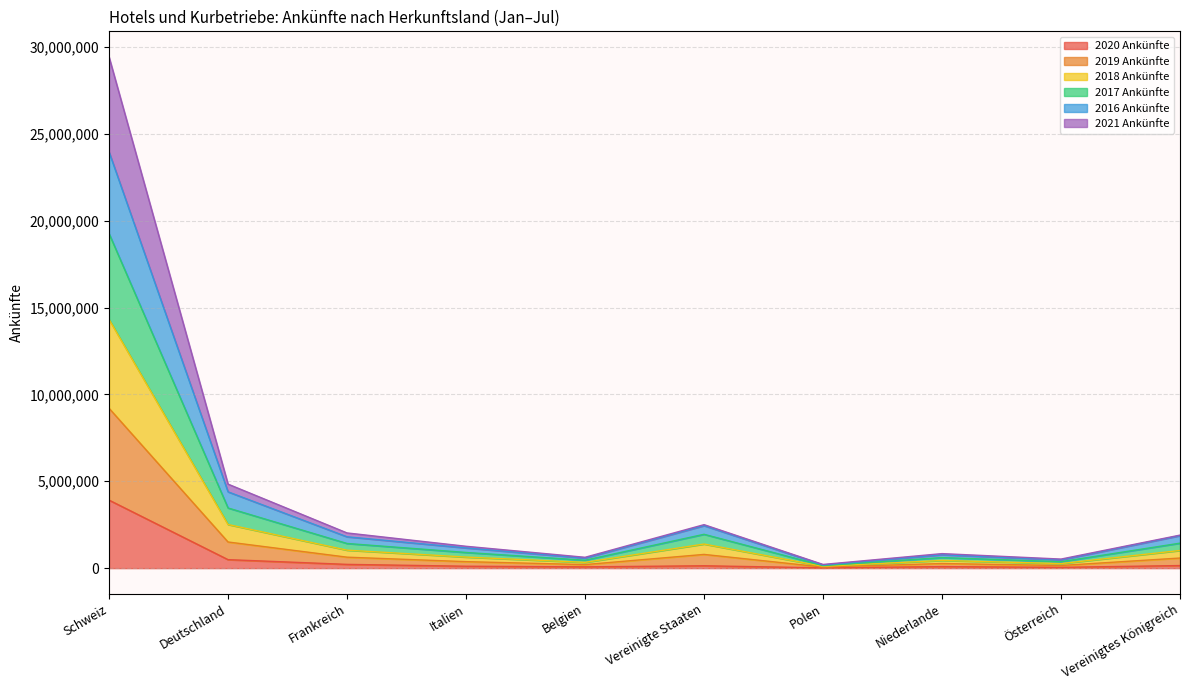

At which category is the sum across all series the highest?

Schweiz